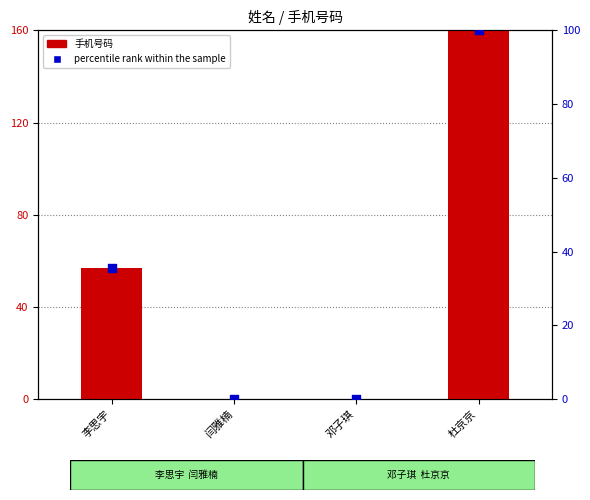

Is the value of 手机号码 at 邓子琪 greater than the value of percentile rank within the sample at 杜京京?

No